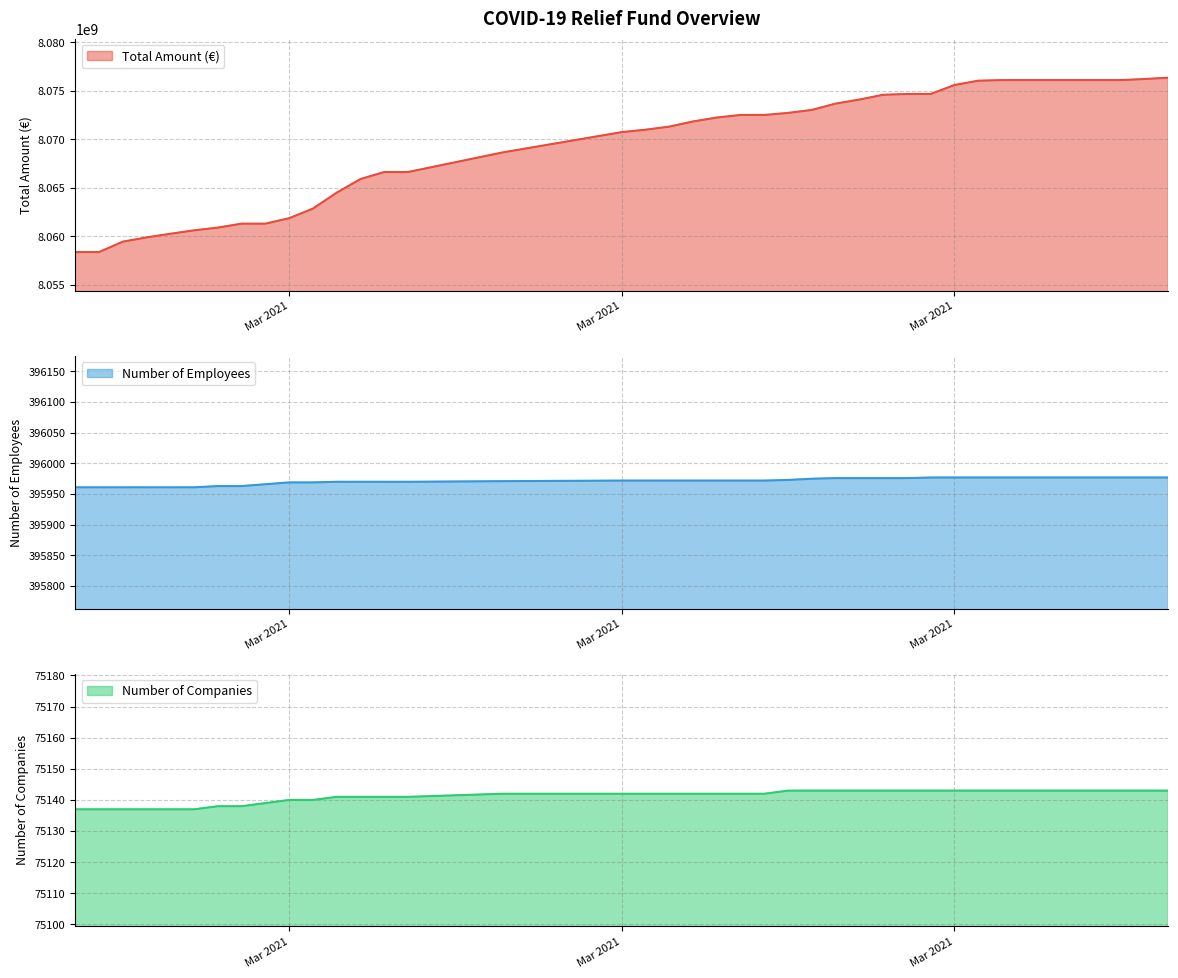

What position from the right is 2021-03-19?

20